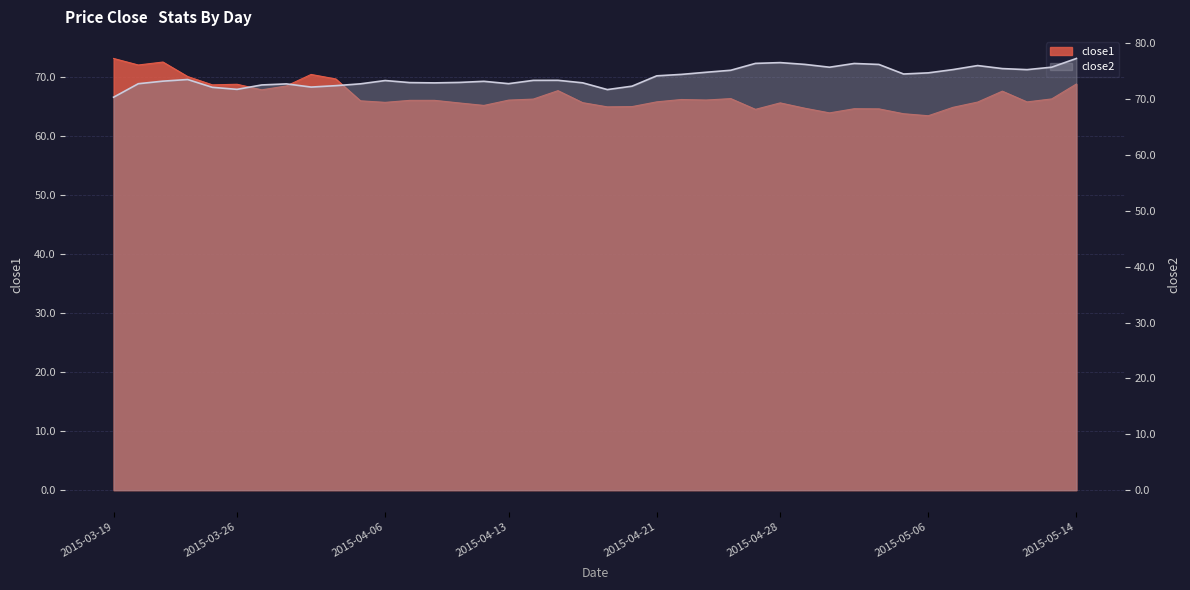

What is the sum of all close2 values?

2958.2